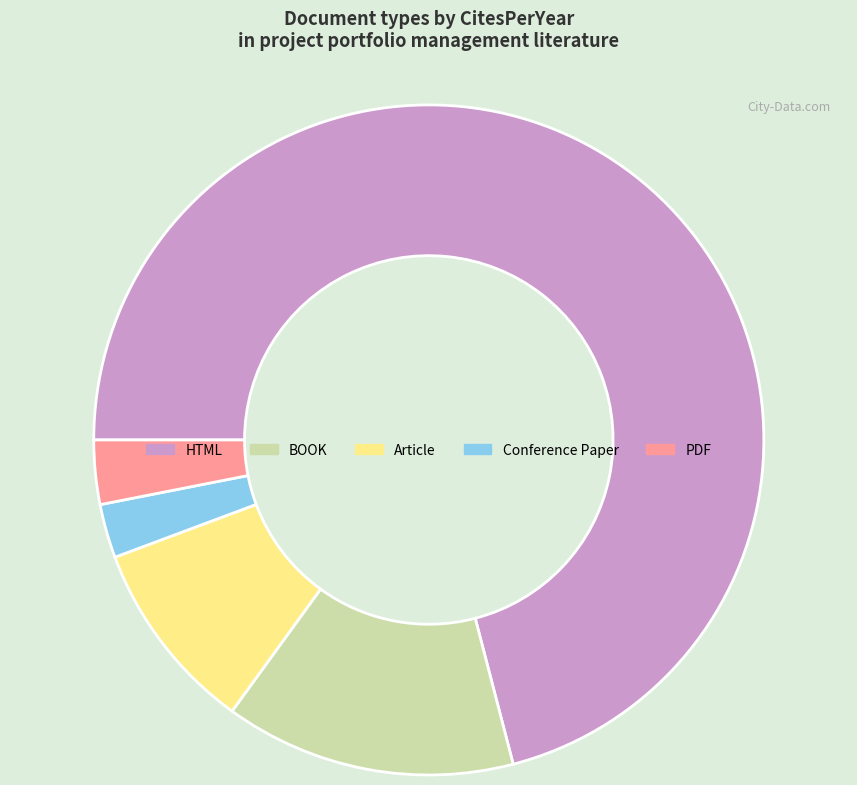

True or false: Article accounts for 22% of the total.

False